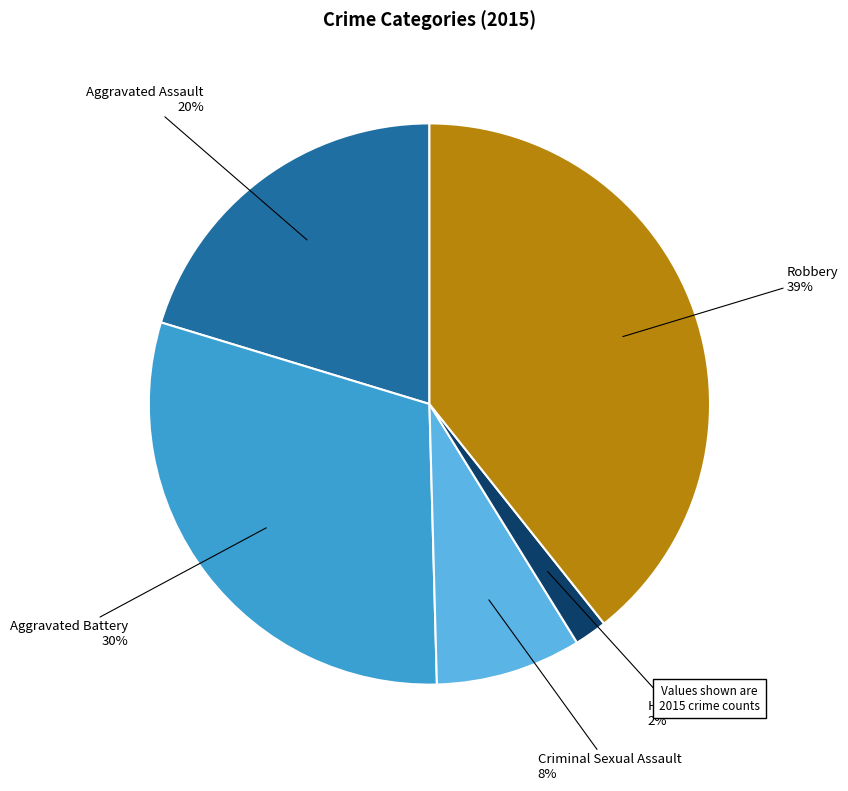

Which has a higher value, Homicide or Aggravated Assault?

Aggravated Assault